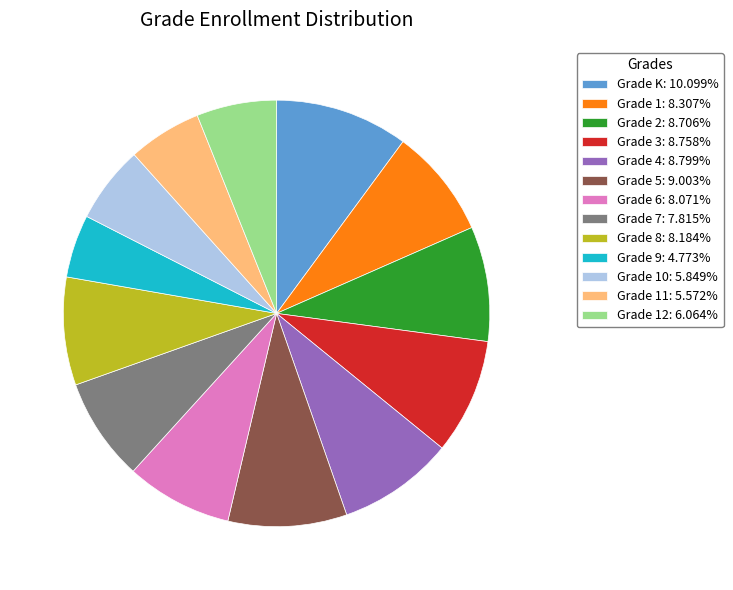

What is the ratio of the value at Grade 1: 8.307% to the value at Grade 11: 5.572%?

1.5